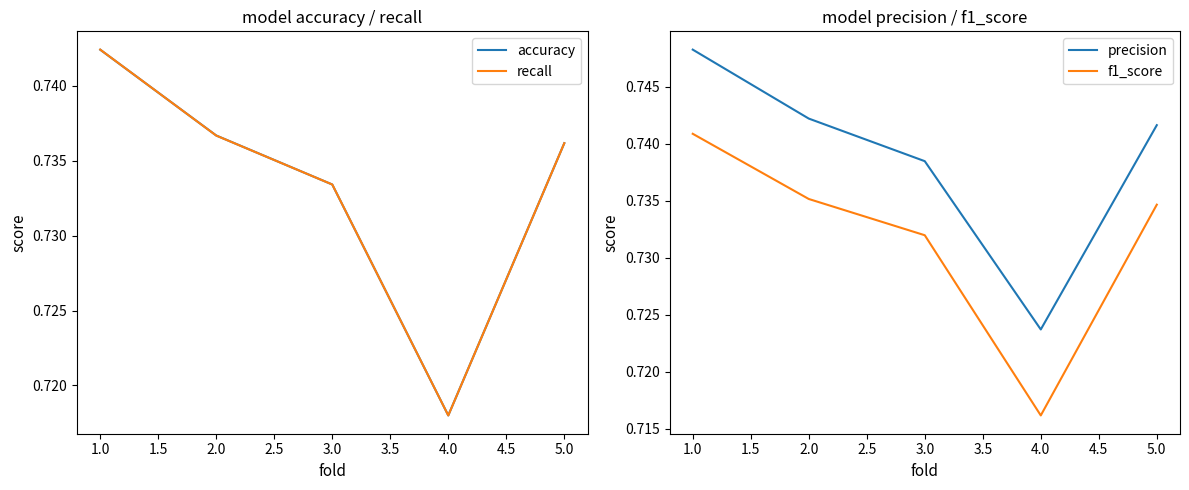

At which label does f1_score reach its peak?

1.0